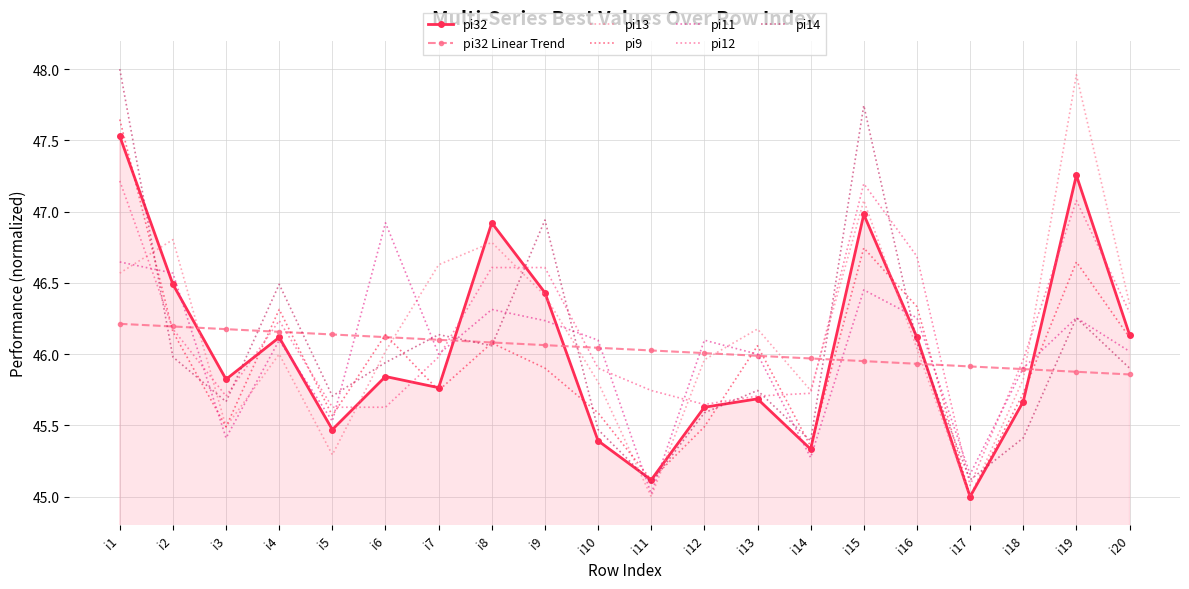

At how many categories does at least one series exceed 45?

20